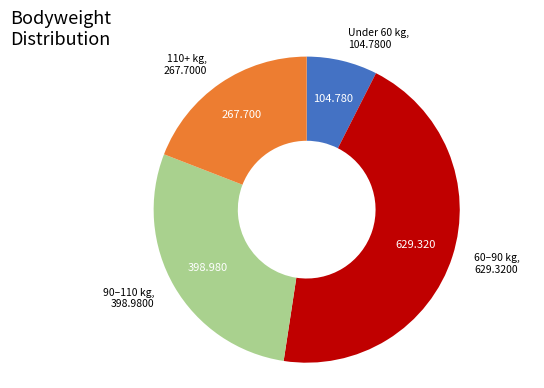

Is there any slice that represents more than half of the pie?

No